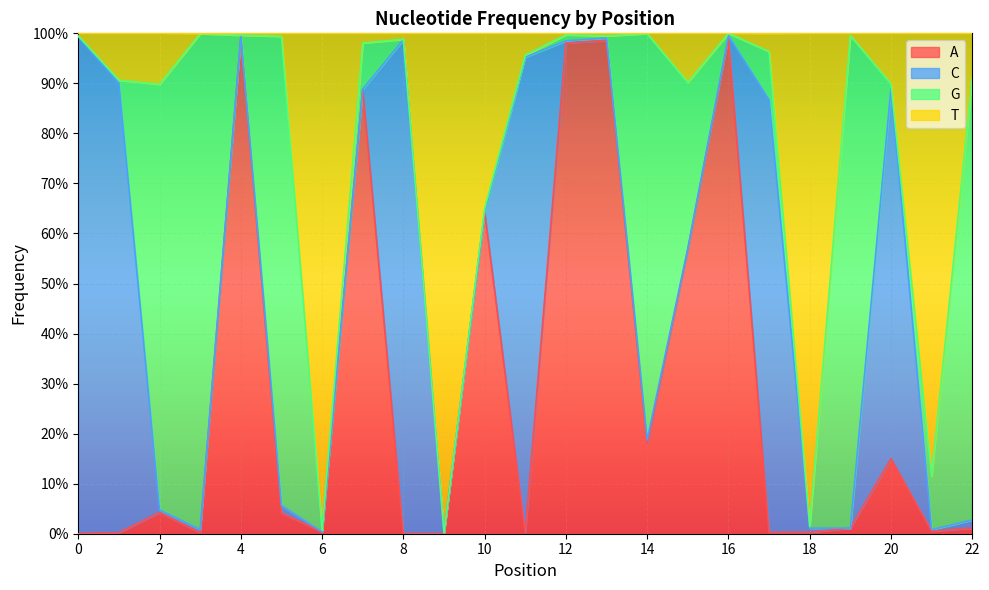

The value of A at 8 is 0.0. True or false?

True